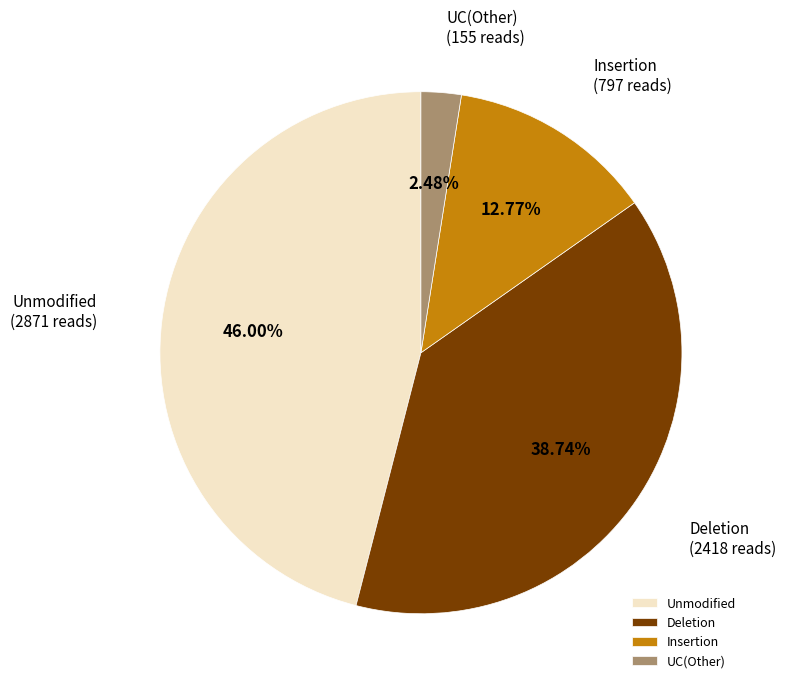

Is the sum of Insertion and Deletion greater than half?

Yes